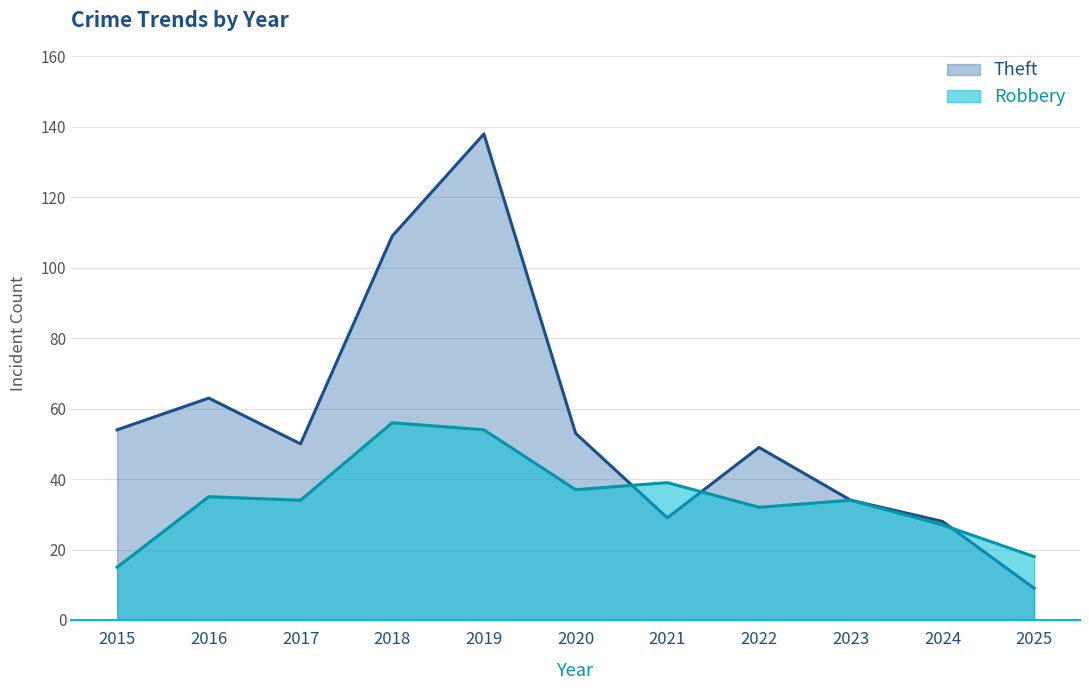

Where do Robbery and Theft first cross each other?

2020 and 2021